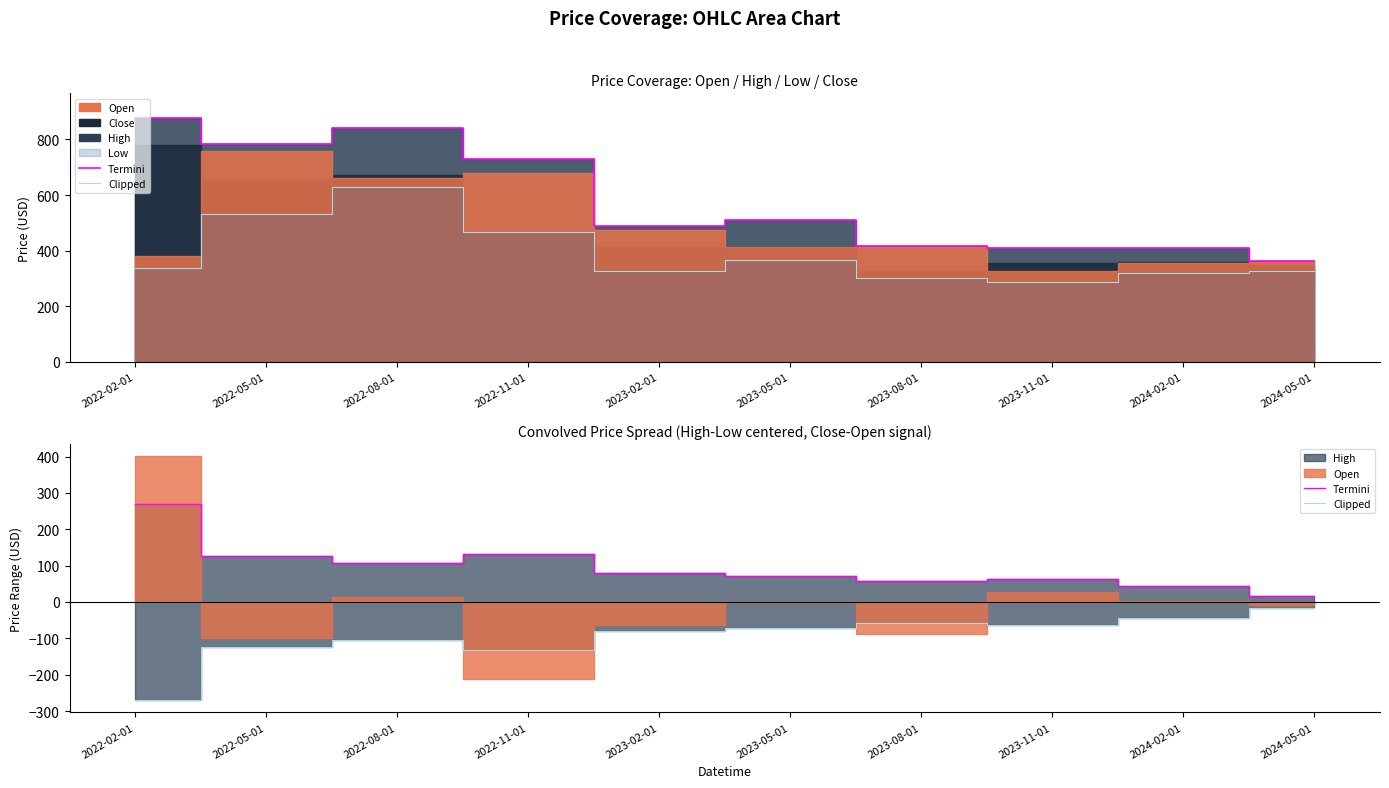

True or false: Termini has more than 1 interior local peaks.

True